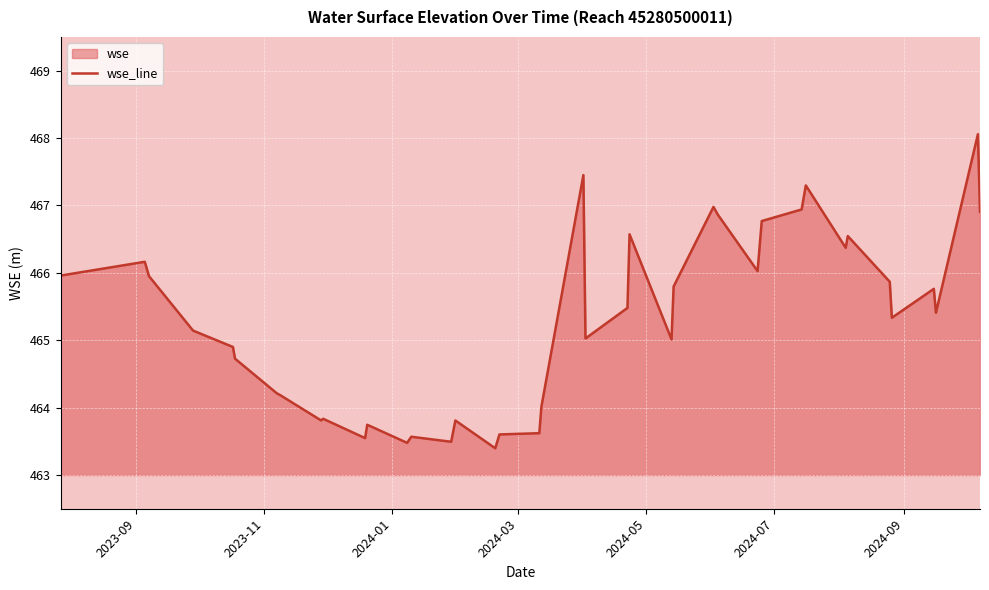

How many series are shown in this chart?

1